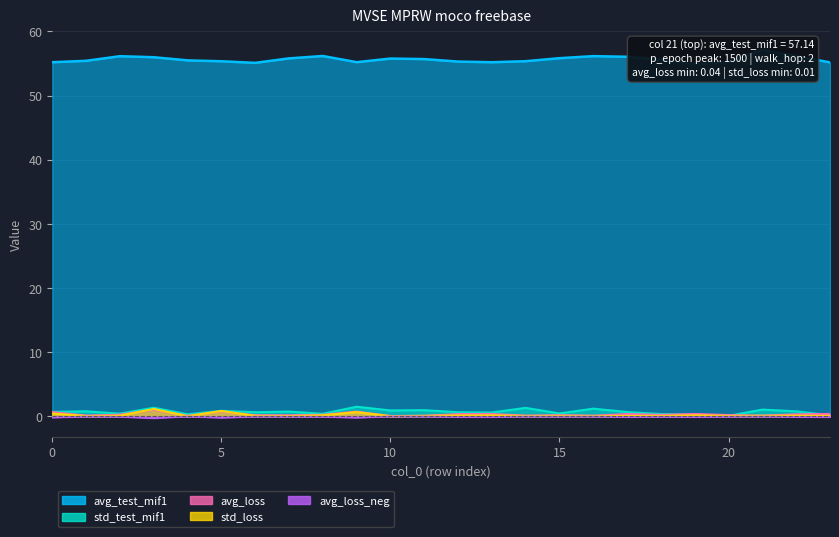

Where is the first local minimum for avg_test_mif1?

6